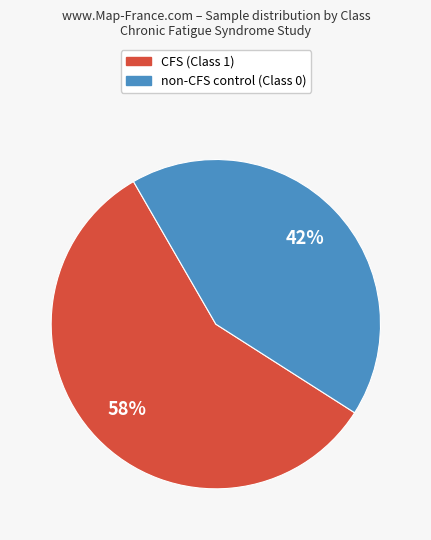

Which category has the smallest portion of the pie?

non-CFS control (Class 0)